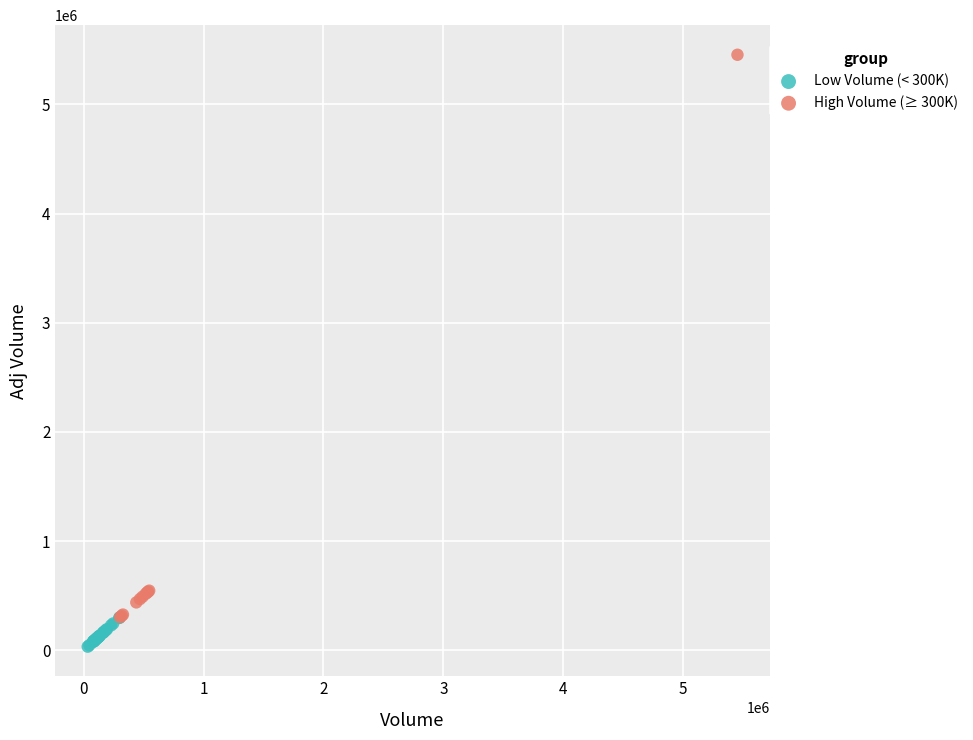

What are all the series names shown in the legend?

Low Volume (< 300K), High Volume (≥ 300K)